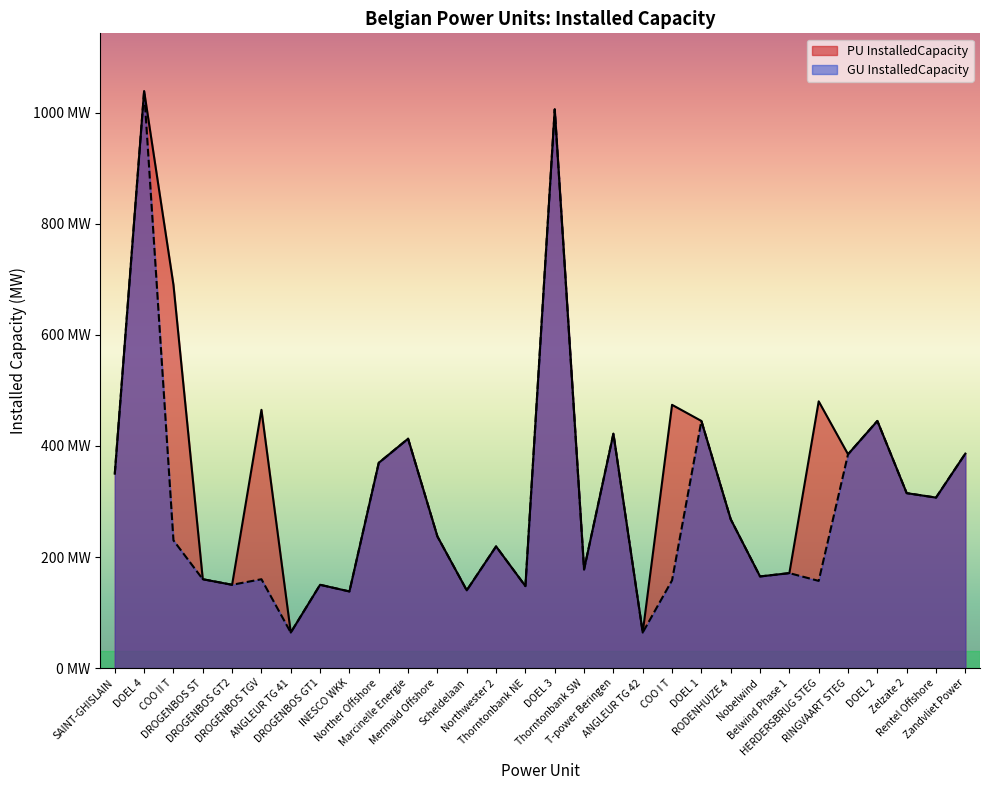

Which category has the lowest value across all series?

ANGLEUR TG 41